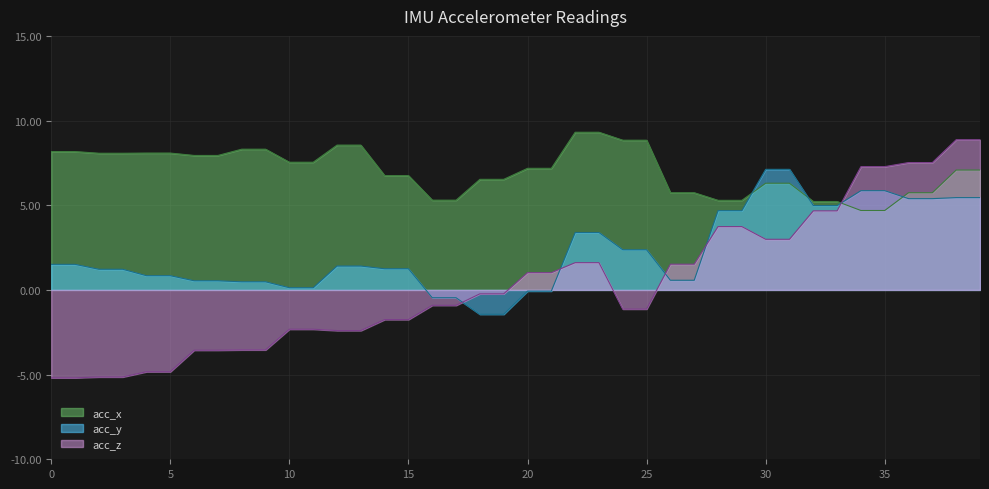

How many values in the acc_y series are below 1?

16